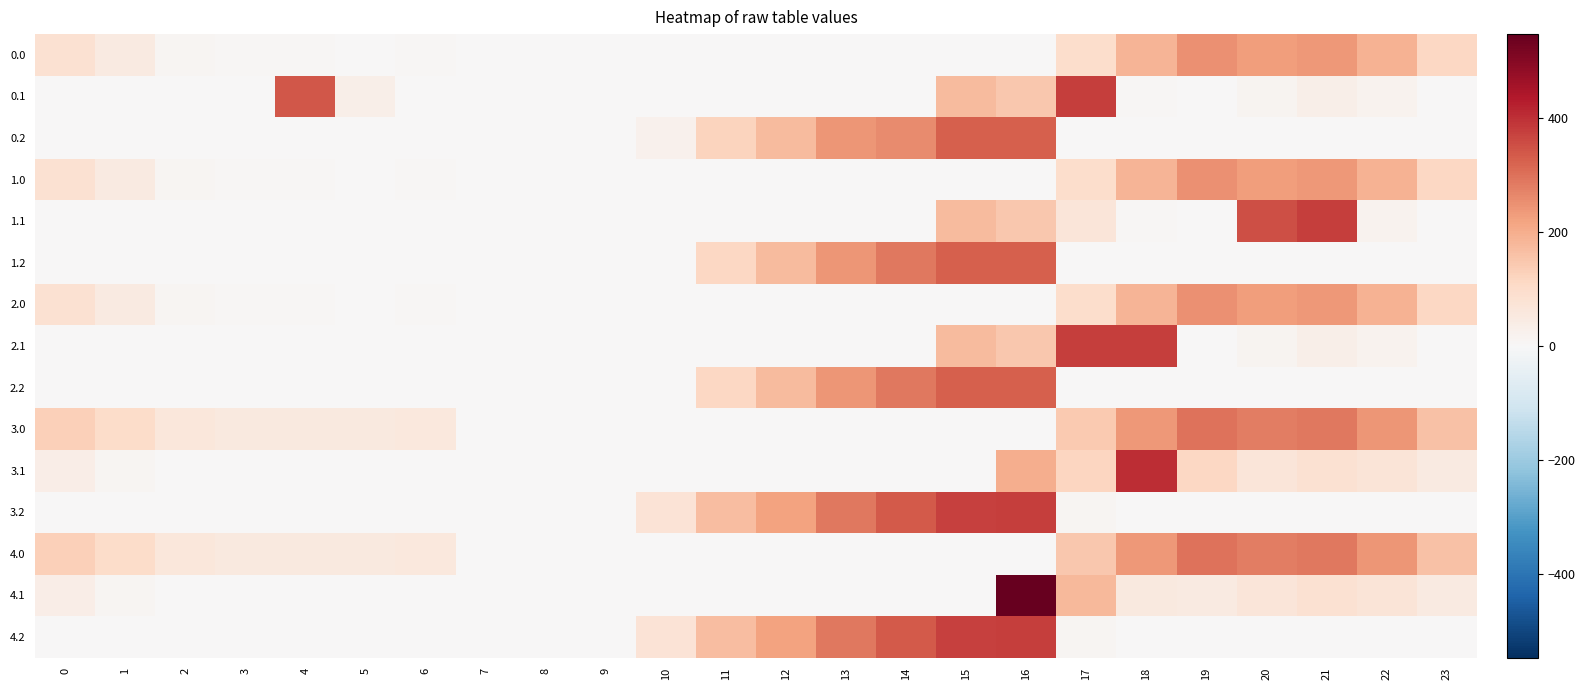

Reading left to right, extract all data points from this chart.

0.0: 0=82.0	1=49.5	2=10.3	3=4.4	4=4.9	5=3.8	6=8.0	7=0.0	8=0.0	9=0.0	10=0.0	11=0.0	12=0.0	13=0.0	14=0.0	15=0.0	16=1.5	17=94.8	18=186.7	19=249.2	20=229.9	21=238.4	22=192.3	23=111.3
0.1: 0=0.0	1=0.0	2=0.0	3=0.0	4=339.6	5=33.6	6=0.0	7=0.0	8=0.0	9=0.0	10=0.0	11=0.0	12=0.0	13=0.0	14=0.0	15=173.1	16=147.3	17=378.0	18=5.4	19=0.2	20=14.5	21=32.4	22=19.9	23=0.0
0.2: 0=0.0	1=0.0	2=0.0	3=0.0	4=0.0	5=0.0	6=0.0	7=0.0	8=0.0	9=0.0	10=23.5	11=120.6	12=171.2	13=240.4	14=258.7	15=325.8	16=326.6	17=0.0	18=0.0	19=0.0	20=0.0	21=0.0	22=0.0	23=0.0
1.0: 0=82.0	1=49.5	2=10.3	3=4.4	4=6.4	5=3.8	6=8.0	7=0.0	8=0.0	9=0.0	10=0.0	11=0.0	12=0.0	13=0.0	14=0.0	15=0.0	16=0.0	17=94.8	18=186.7	19=249.2	20=229.9	21=238.4	22=192.3	23=111.3
1.1: 0=0.0	1=0.0	2=0.0	3=0.0	4=0.0	5=0.0	6=0.0	7=0.0	8=0.0	9=0.0	10=0.0	11=0.0	12=0.0	13=0.0	14=0.0	15=173.1	16=147.3	17=66.6	18=5.4	19=0.2	20=353.5	21=378.0	22=19.9	23=0.0
1.2: 0=0.0	1=0.0	2=0.0	3=0.0	4=0.0	5=0.0	6=0.0	7=0.0	8=0.0	9=0.0	10=0.0	11=115.4	12=171.2	13=240.4	14=287.4	15=325.8	16=326.6	17=0.0	18=0.0	19=0.0	20=0.0	21=0.0	22=0.0	23=0.0
2.0: 0=82.0	1=49.5	2=10.3	3=4.4	4=4.9	5=3.8	6=8.0	7=0.0	8=0.0	9=0.0	10=0.0	11=0.0	12=0.0	13=0.0	14=0.0	15=0.0	16=0.0	17=96.4	18=186.7	19=249.2	20=229.9	21=238.4	22=192.3	23=111.3
2.1: 0=0.0	1=0.0	2=0.0	3=0.0	4=0.0	5=0.0	6=0.0	7=0.0	8=0.0	9=0.0	10=0.0	11=0.0	12=0.0	13=0.0	14=0.0	15=173.1	16=147.8	17=378.0	18=378.0	19=0.2	20=14.5	21=32.4	22=19.9	23=0.0
2.2: 0=0.0	1=0.0	2=0.0	3=0.0	4=0.0	5=0.0	6=0.0	7=0.0	8=0.0	9=0.0	10=0.0	11=115.4	12=171.2	13=240.4	14=287.4	15=325.8	16=326.6	17=0.0	18=0.0	19=0.0	20=0.0	21=0.0	22=0.0	23=0.0
3.0: 0=132.0	1=99.5	2=60.3	3=54.4	4=54.9	5=53.8	6=58.0	7=0.0	8=0.0	9=0.0	10=0.0	11=0.0	12=0.0	13=0.0	14=0.0	15=0.0	16=4.0	17=144.8	18=236.7	19=299.2	20=279.9	21=288.4	22=242.3	23=161.3
3.1: 0=34.6	1=11.1	2=0.0	3=0.0	4=0.0	5=0.0	6=0.0	7=0.0	8=0.0	9=0.0	10=0.0	11=0.0	12=0.0	13=0.0	14=0.0	15=0.0	16=197.3	17=116.6	18=405.4	19=112.9	20=64.5	21=82.4	22=69.9	23=49.4
3.2: 0=0.0	1=0.0	2=0.0	3=0.0	4=0.0	5=0.0	6=0.0	7=0.0	8=0.0	9=0.0	10=73.5	11=170.6	12=221.2	13=290.4	14=337.4	15=375.8	16=376.6	17=12.4	18=0.0	19=0.0	20=0.0	21=0.0	22=0.0	23=0.0
4.0: 0=132.0	1=99.5	2=60.3	3=54.4	4=54.9	5=53.8	6=58.0	7=0.0	8=0.0	9=0.0	10=0.0	11=0.0	12=0.0	13=0.0	14=0.0	15=0.0	16=0.0	17=148.8	18=236.7	19=299.2	20=279.9	21=288.4	22=242.3	23=161.3
4.1: 0=34.6	1=11.1	2=0.0	3=0.0	4=0.0	5=0.0	6=0.0	7=0.0	8=0.0	9=0.0	10=0.0	11=0.0	12=0.0	13=0.0	14=0.0	15=0.0	16=547.3	17=179.2	18=55.4	19=50.2	20=64.5	21=82.4	22=69.9	23=49.4
4.2: 0=0.0	1=0.0	2=0.0	3=0.0	4=0.0	5=0.0	6=0.0	7=0.0	8=0.0	9=0.0	10=73.5	11=170.6	12=221.2	13=290.4	14=337.4	15=375.8	16=376.6	17=12.4	18=0.0	19=0.0	20=0.0	21=0.0	22=0.0	23=0.0